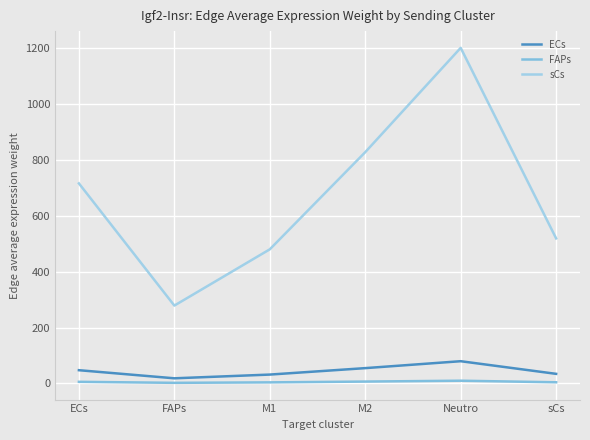

At which category does sCs reach its first local valley?

FAPs